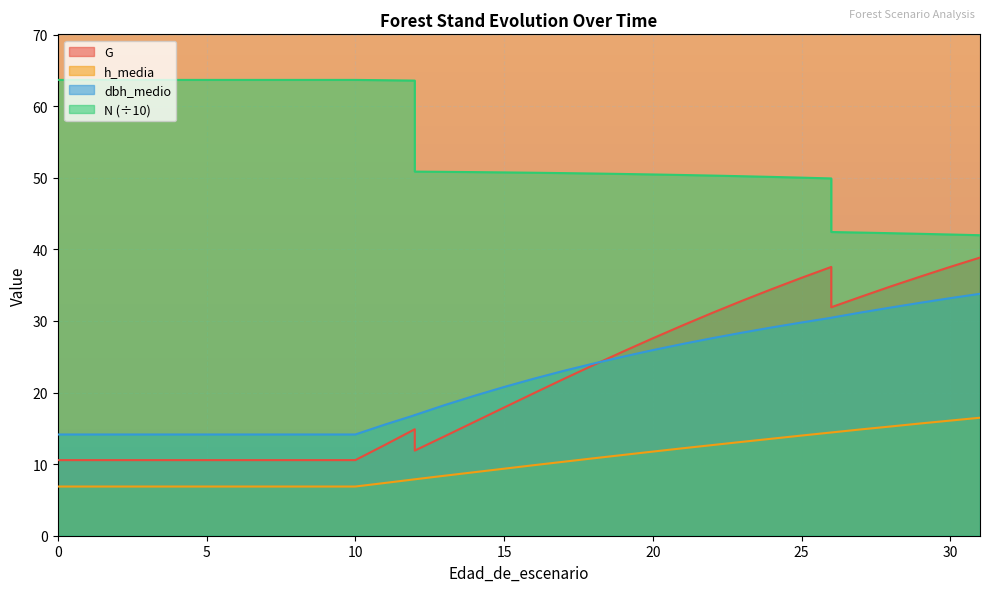

What is the value of the h_media point at the 17th from the left?

9.4